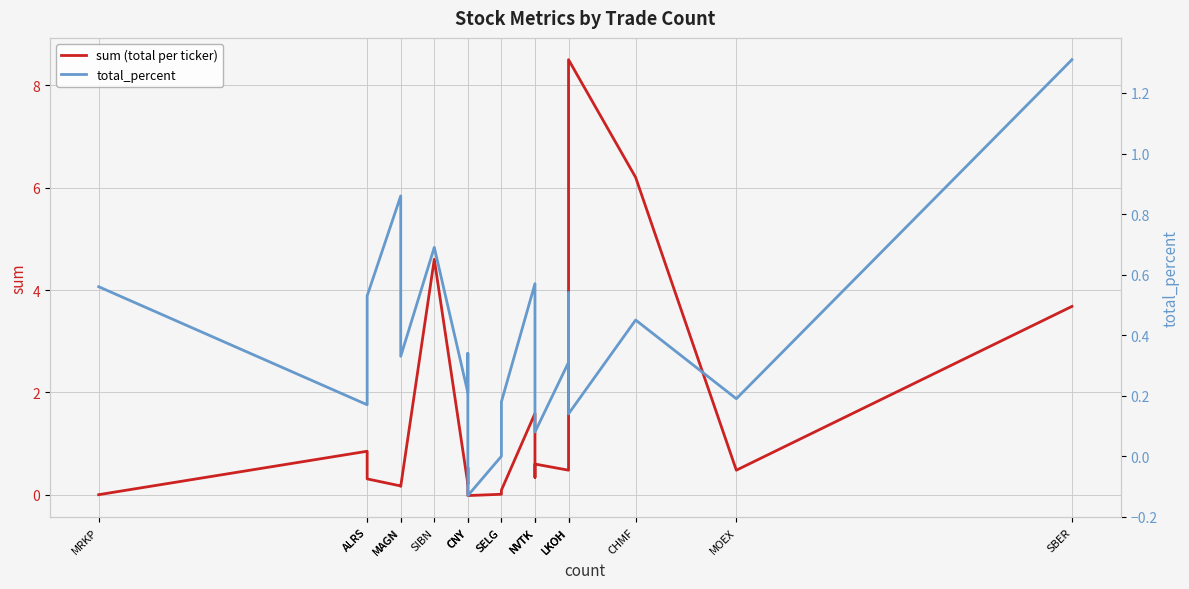

Does the chart have visible grid lines?

Yes